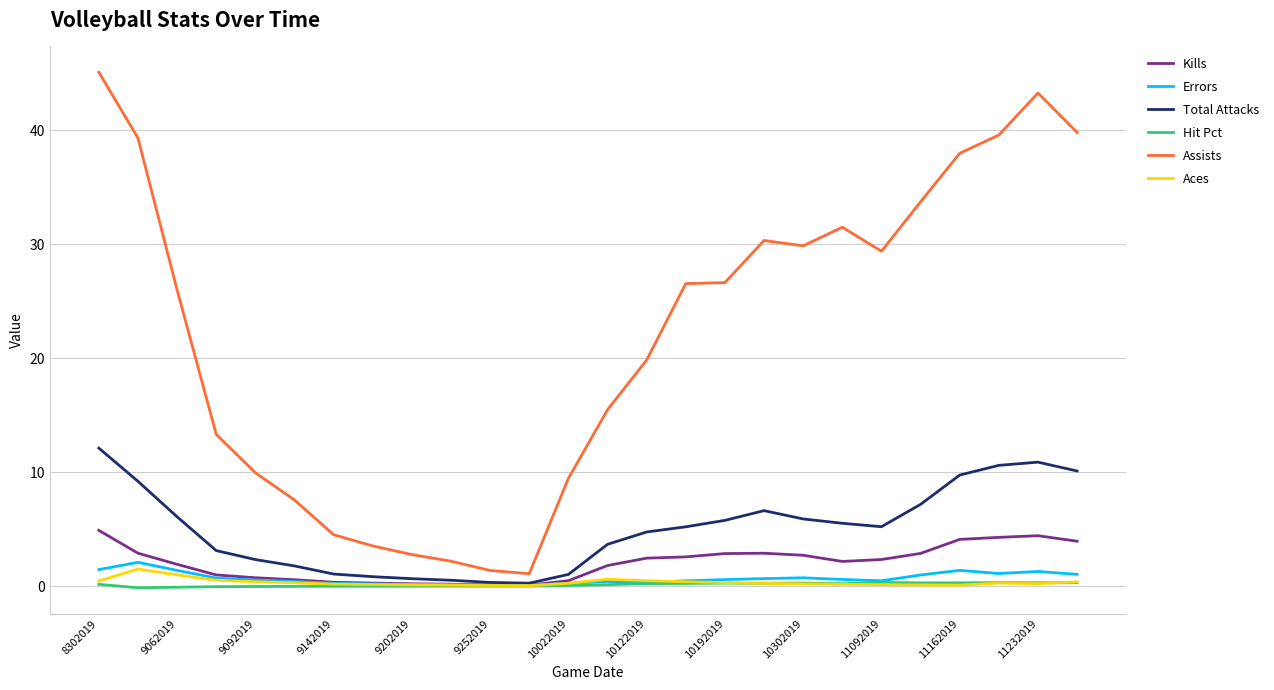

True or false: Assists and Aces intersect in this chart.

False